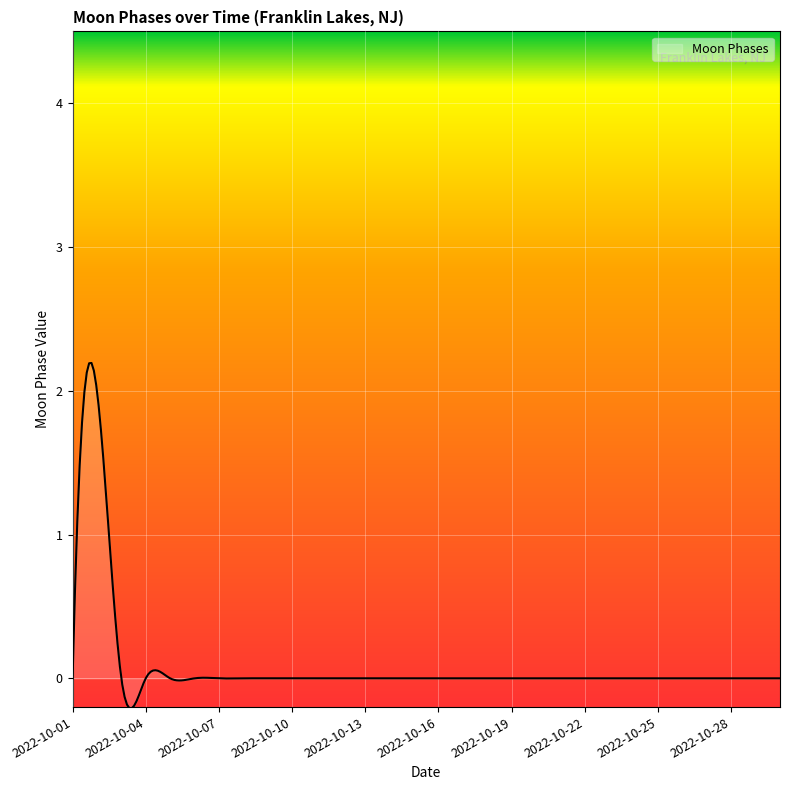

What is the difference between the maximum and minimum values?

2.4